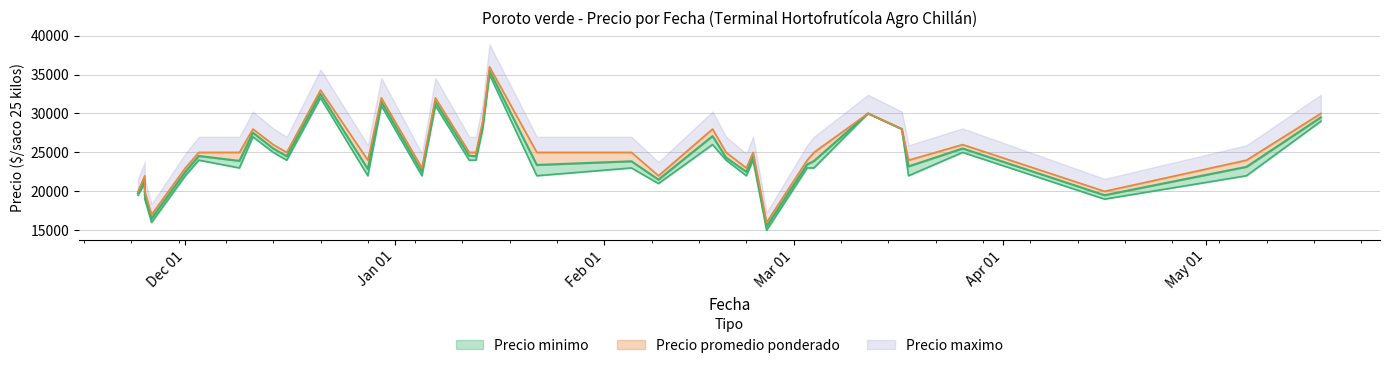

What is the greatest value displayed?

36000